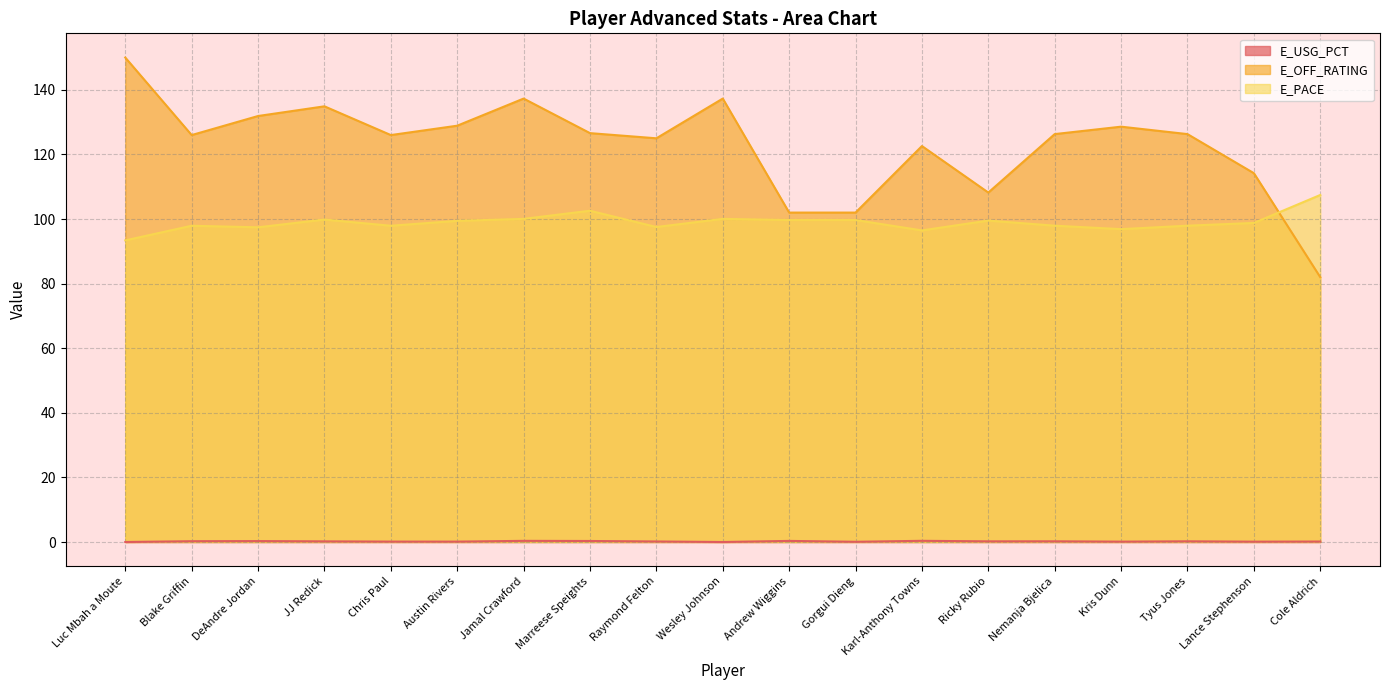

Count the number of categories in the chart.

19